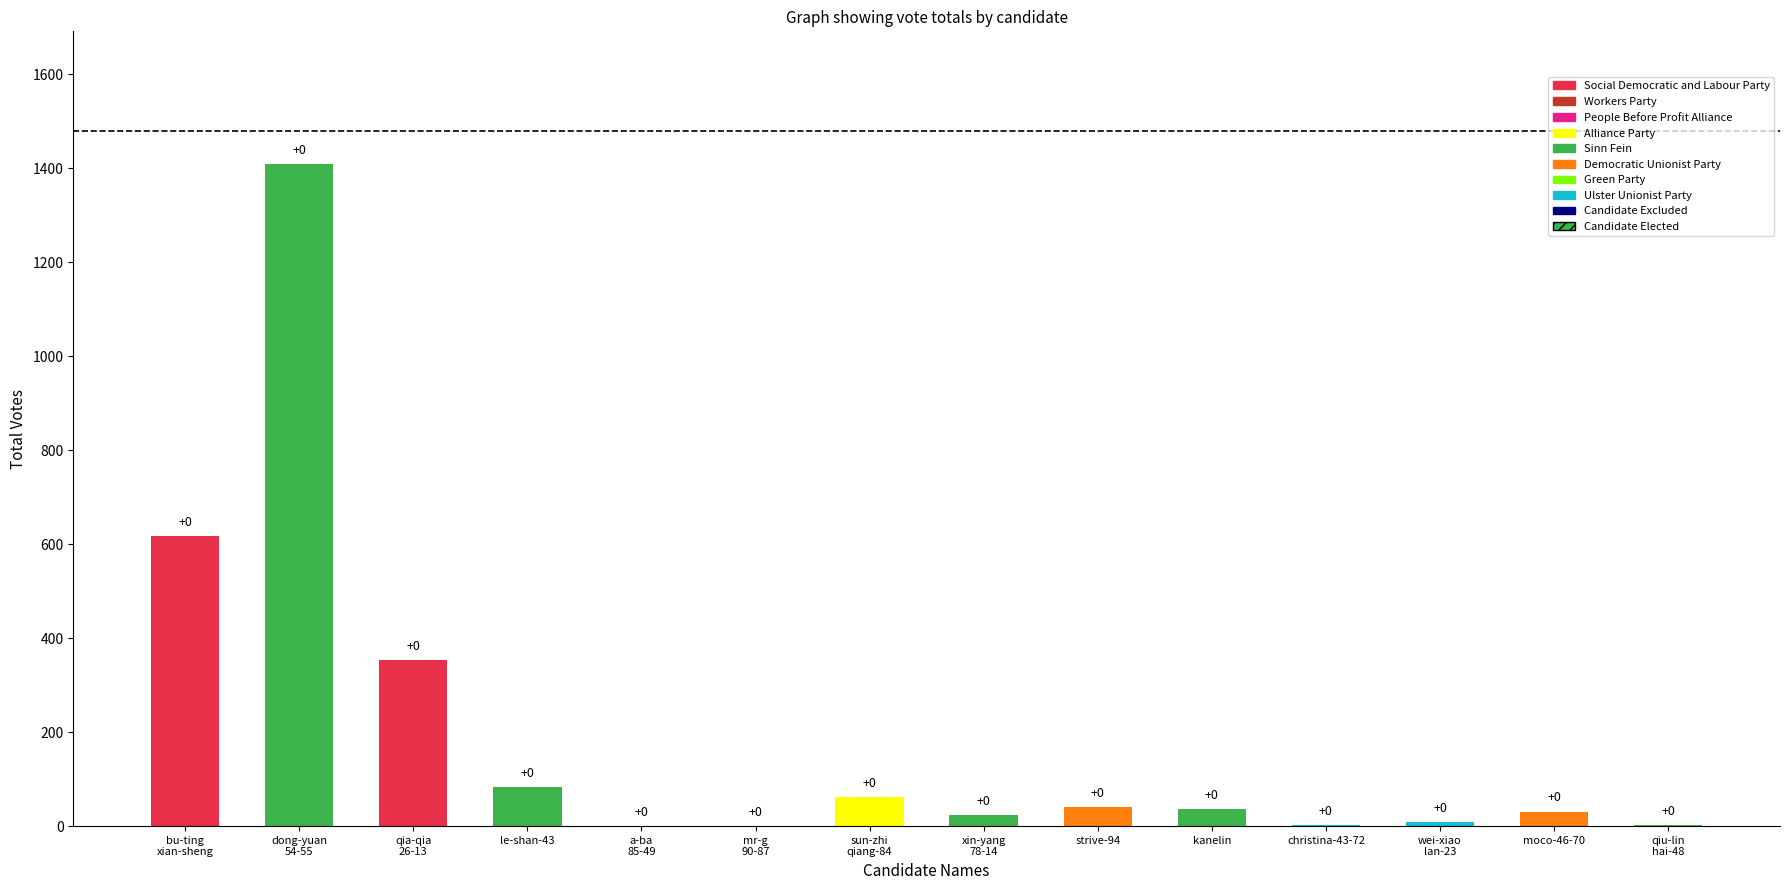

Which has a higher value, christina-43-72 or bu-ting
xian-sheng?

bu-ting
xian-sheng